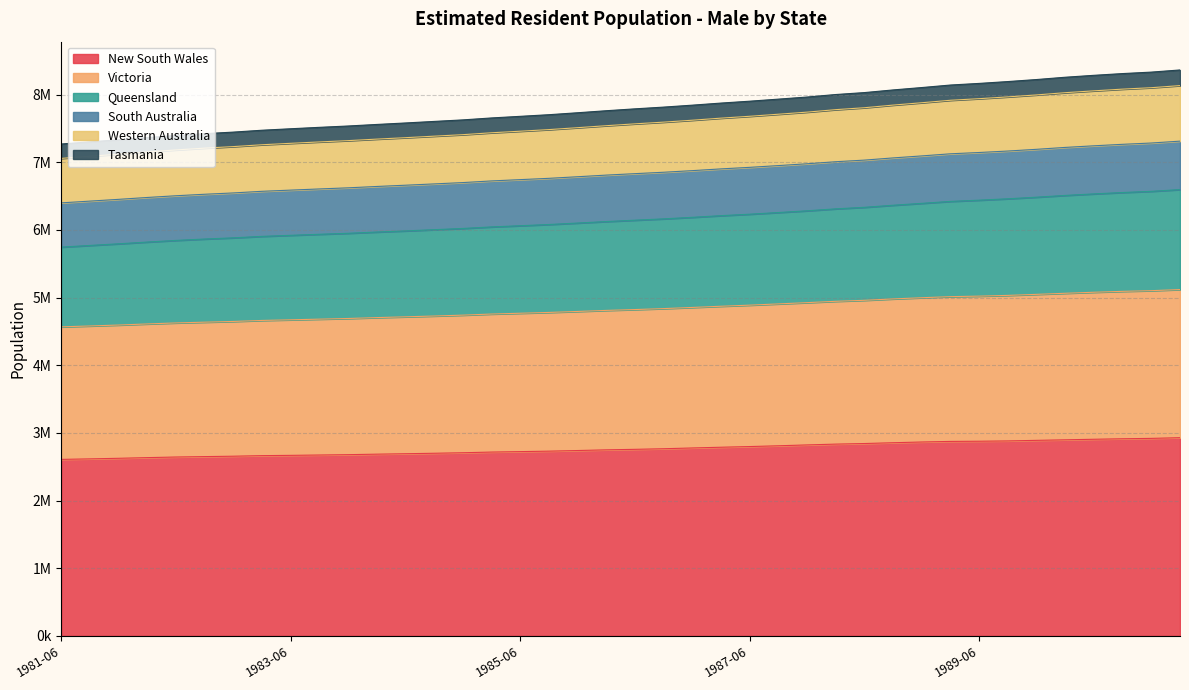

True or false: Tasmania has a value of 7774216 at 1984-06.

False